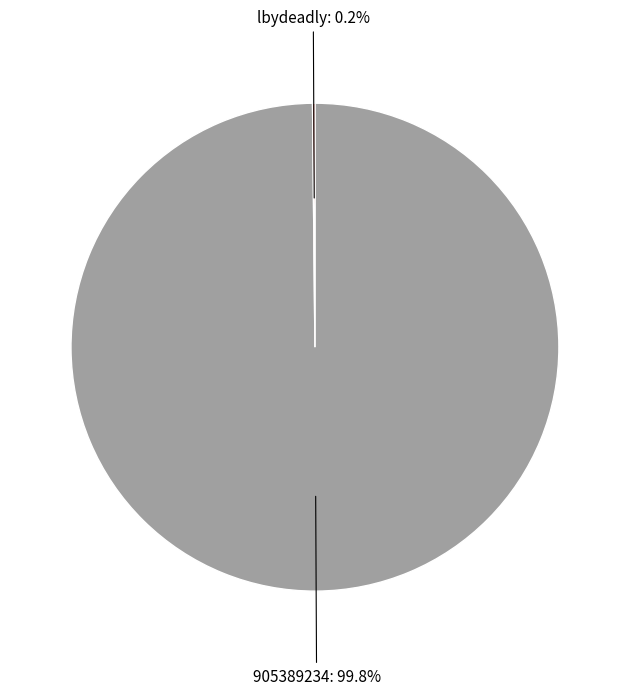

Which slice represents more than half of the pie?

905389234